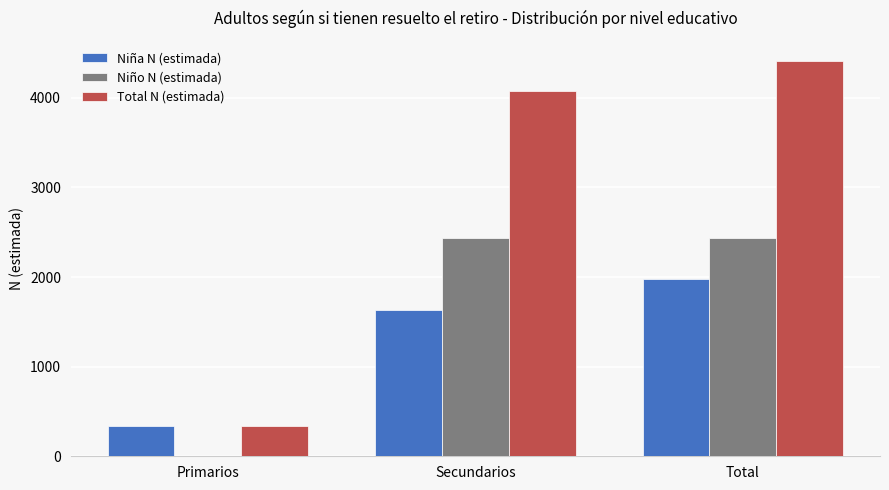

Between Primarios and Secundarios, which series saw the biggest shift?

Total N (estimada)